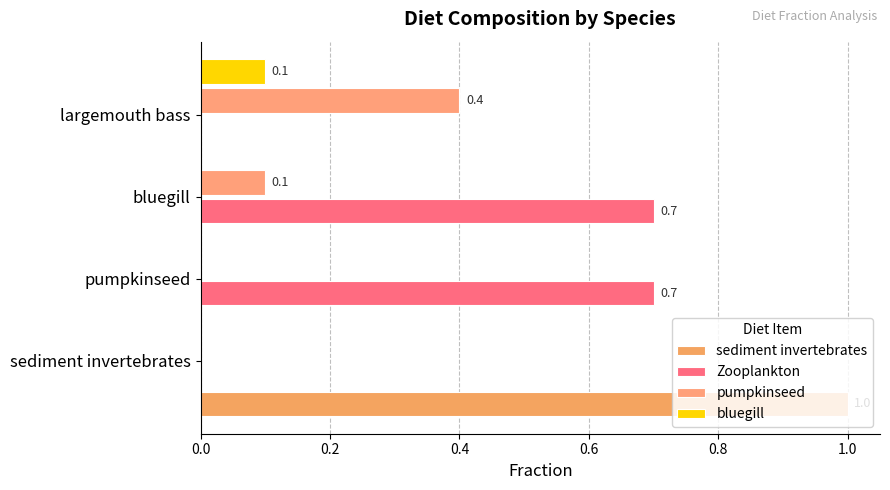

True or false: Zooplankton has a value of 0.0 at largemouth bass.

True